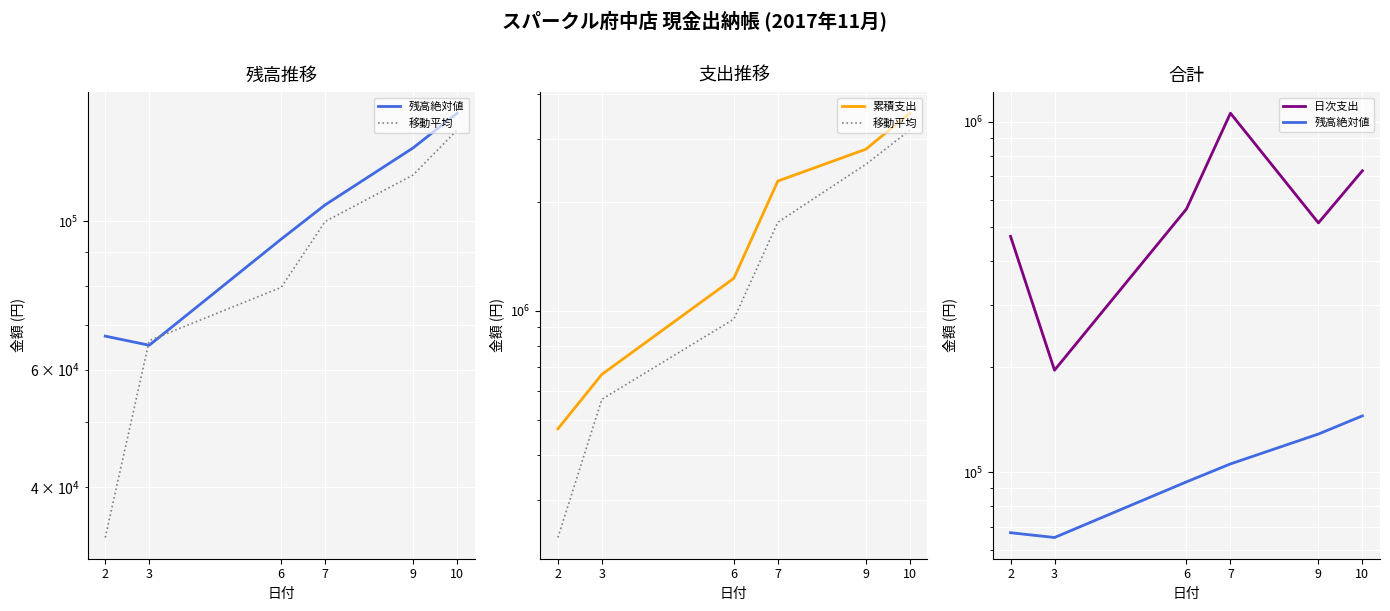

True or false: 残高絶対値 and 移動平均 cross at least once.

False